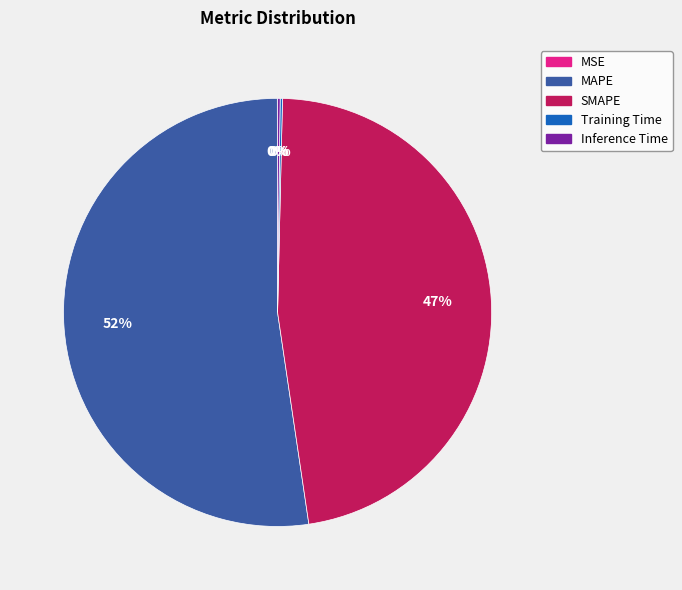

To the nearest percent, what is the difference between the MAPE and SMAPE slice percentages?

5%